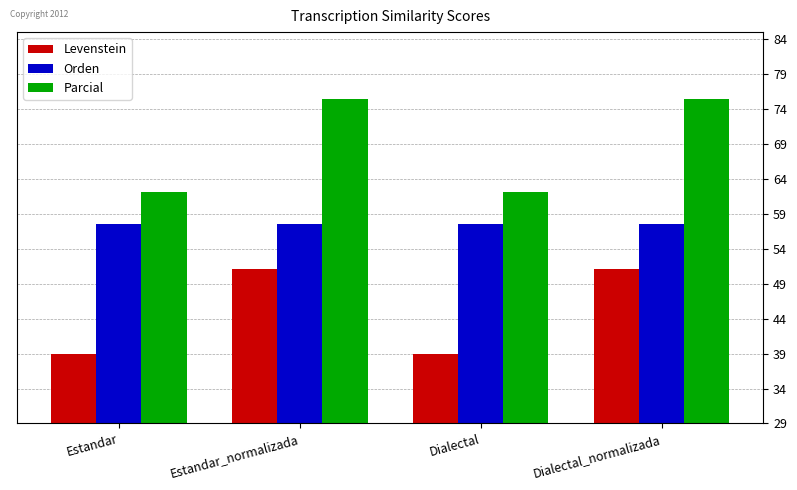

Reading left to right, what are all the values shown in this chart?

Levenstein: 38.9	51.1	38.9	51.1
Orden: 57.5	57.5	57.5	57.5
Parcial: 62.2	75.4	62.2	75.4